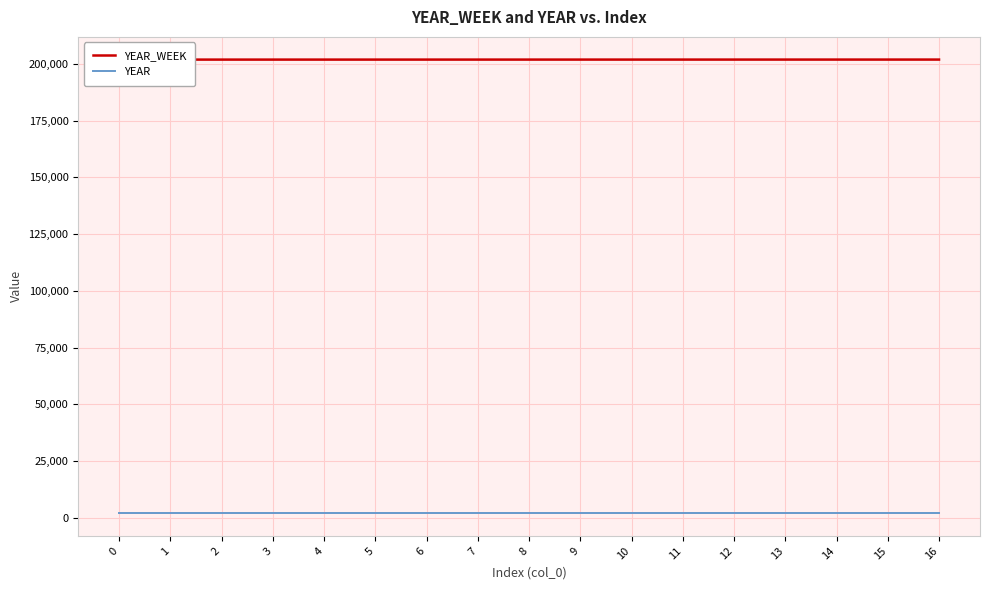

At which label does YEAR_WEEK reach its peak?

16